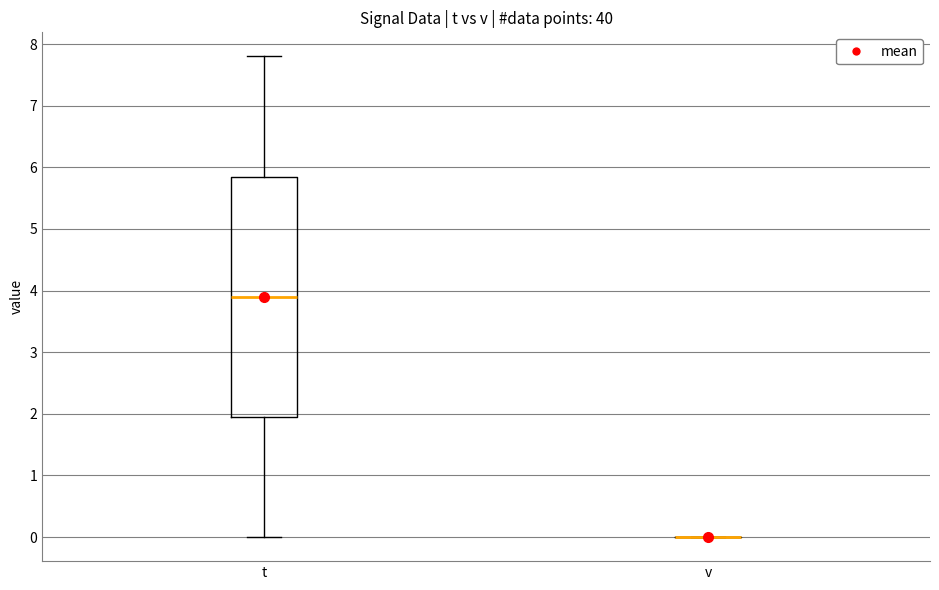

Reading left to right, transcribe this box plot: for each box, give where its median line is, the range the box spans, and where its two whiskers end, as read against the y-axis. The values are not printed on the chart, so give them approximately, as read against the axis.

t: median 3.9, box 2.0 to 5.9, whiskers 0.0 to 7.8
v: box collapsed to a line at 0.0, whiskers 0.0 to 0.0